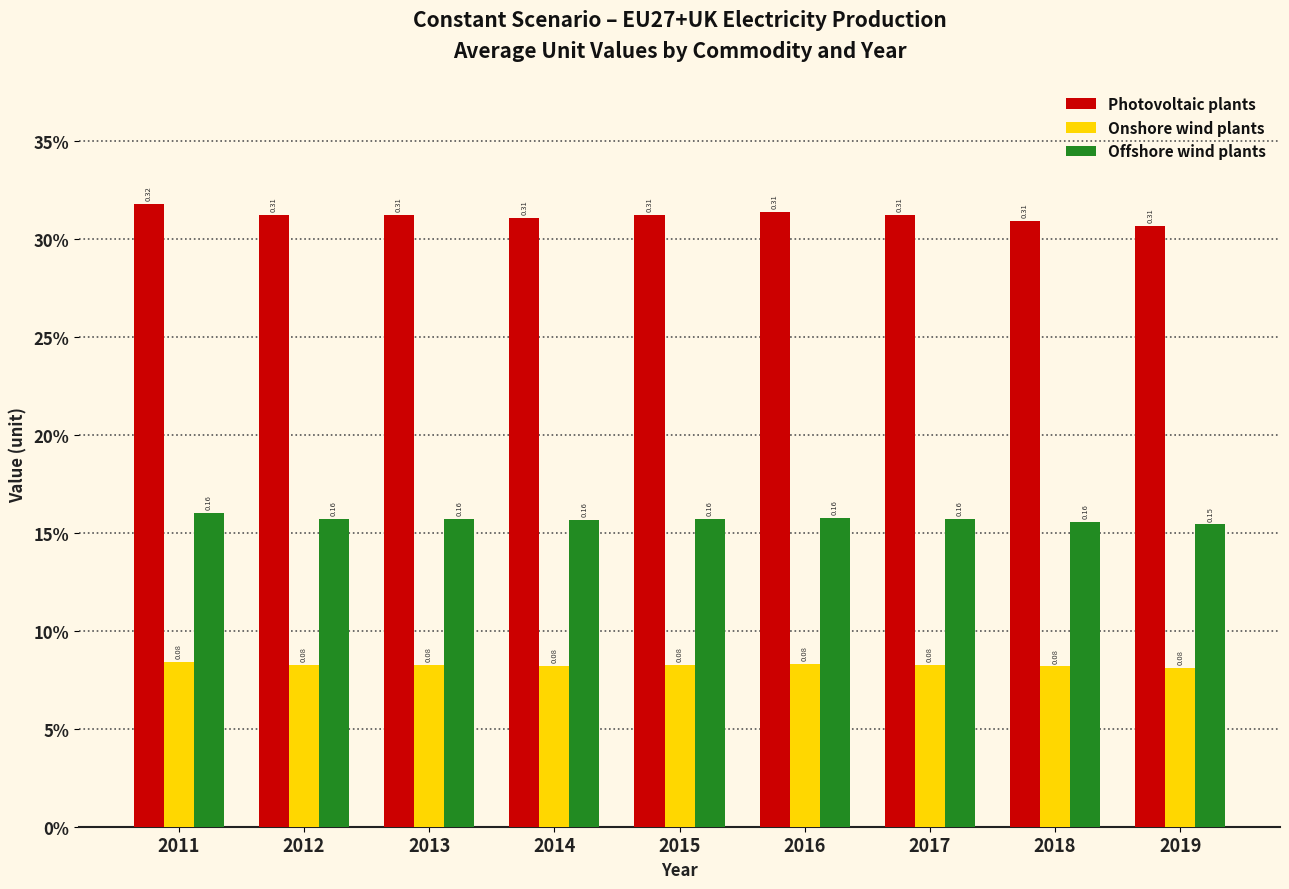

What is the difference between the highest and lowest values at 2016?

0.2